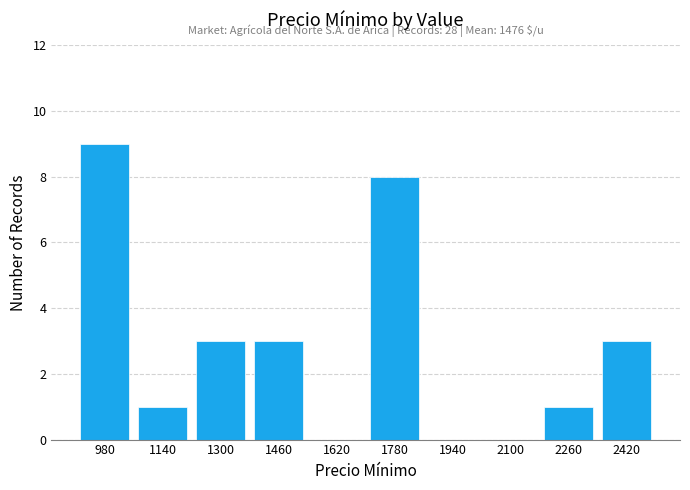

Which range on the x-axis has the tallest bar?

900 to 1060